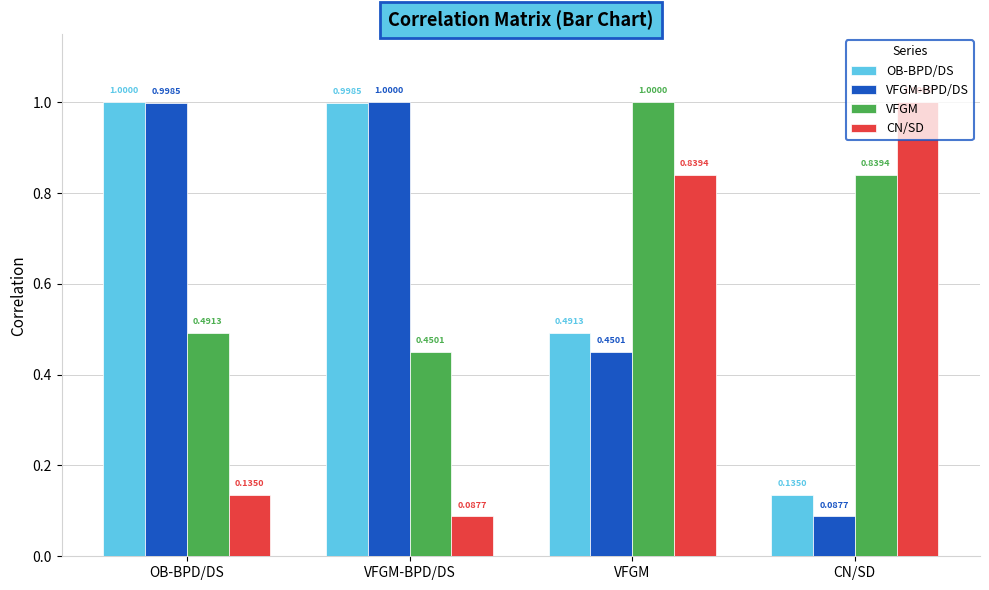

How many bars are there in total?

16